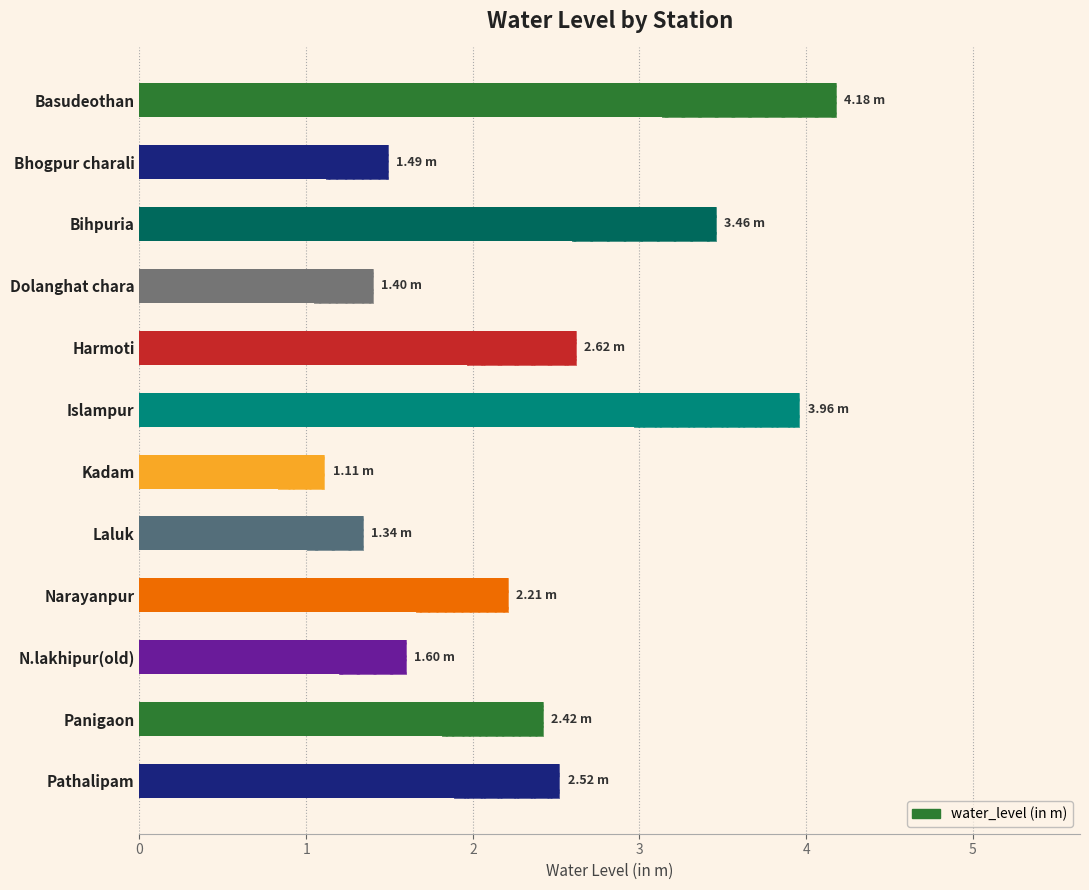

True or false: the data shows 1.7 at 4.

False